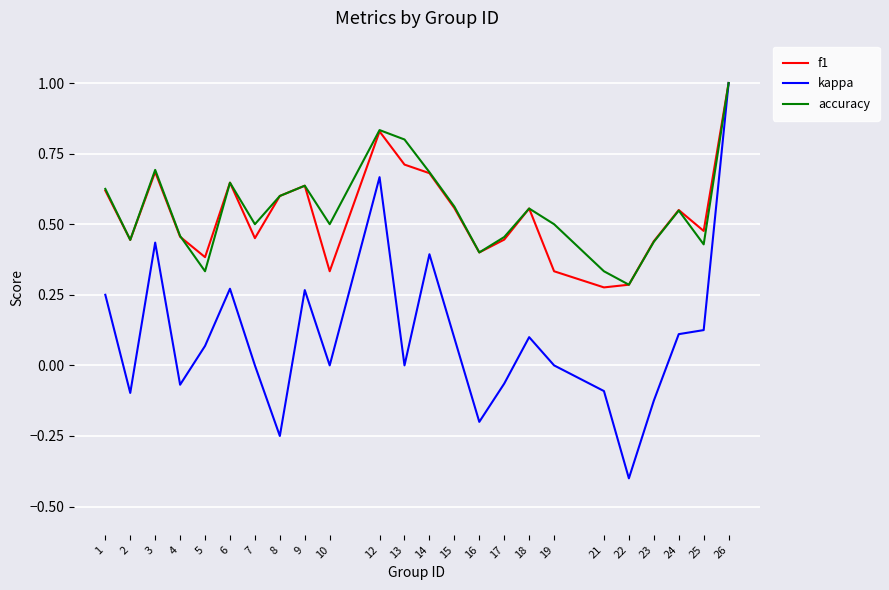

Does the chart display data point markers on the line(s)?

No